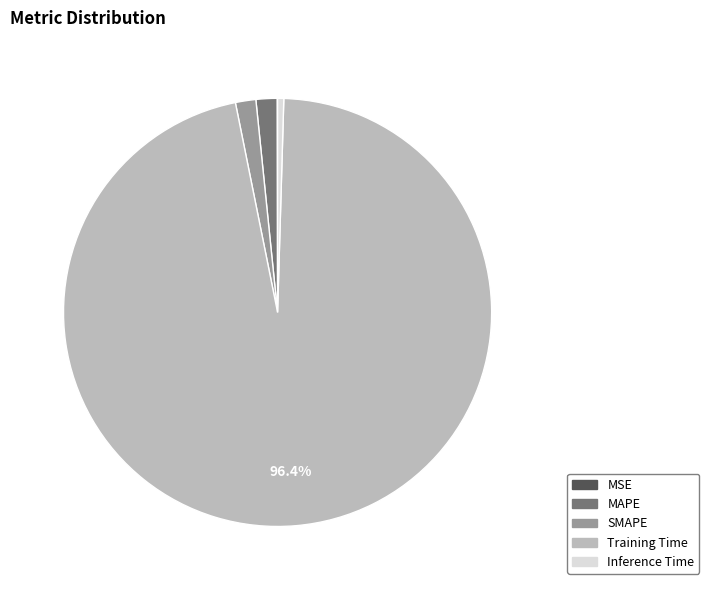

Which slice is the largest?

Training Time